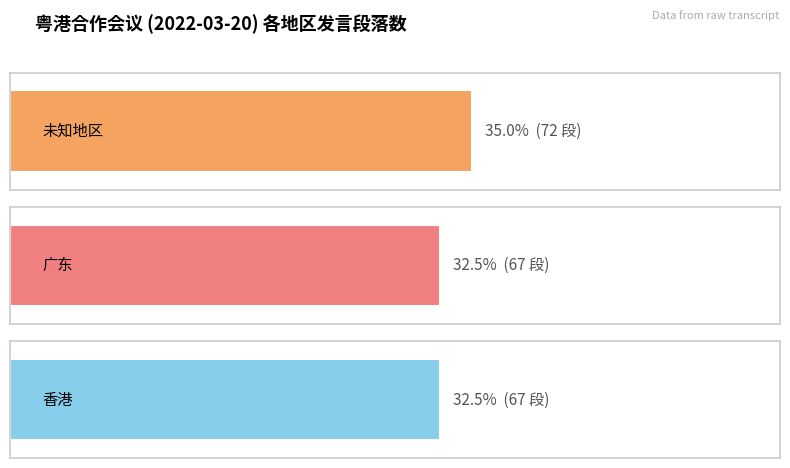

Rank the categories by value from highest to lowest.

未知地区, 广东, 香港